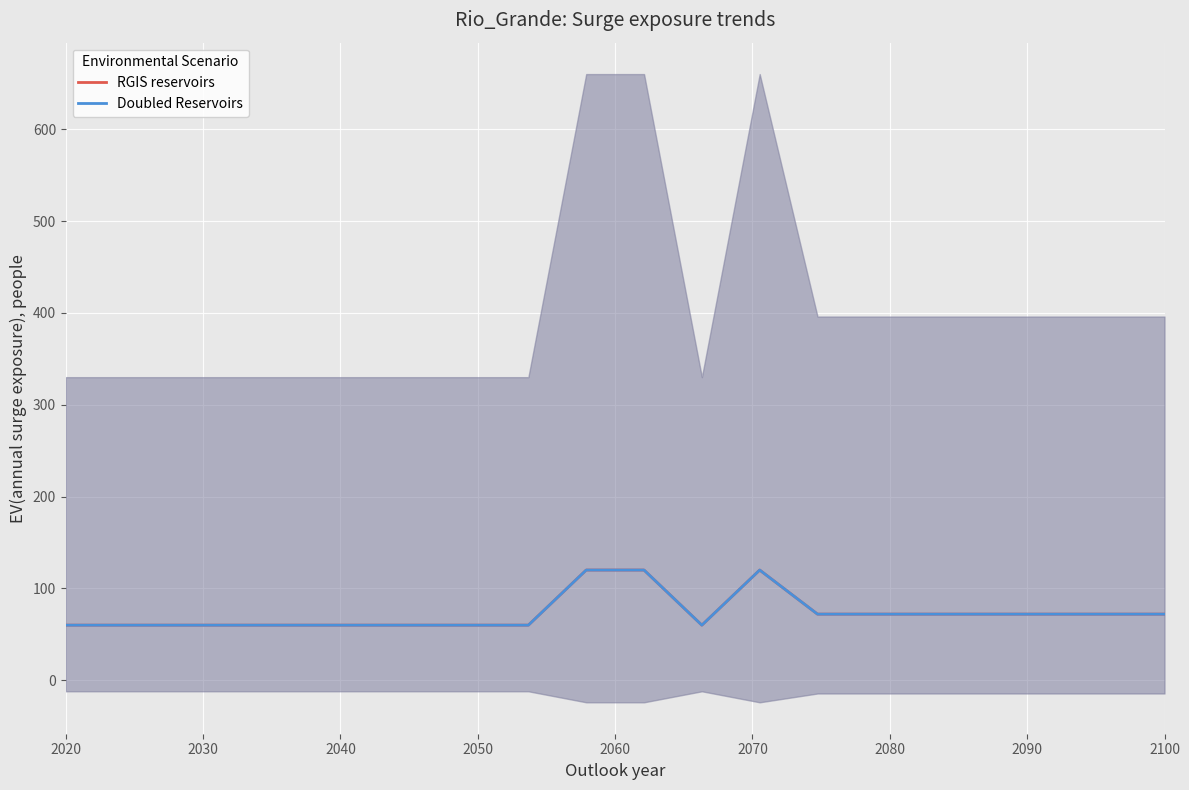

How many Doubled Reservoirs values are between 60 and 72?

17